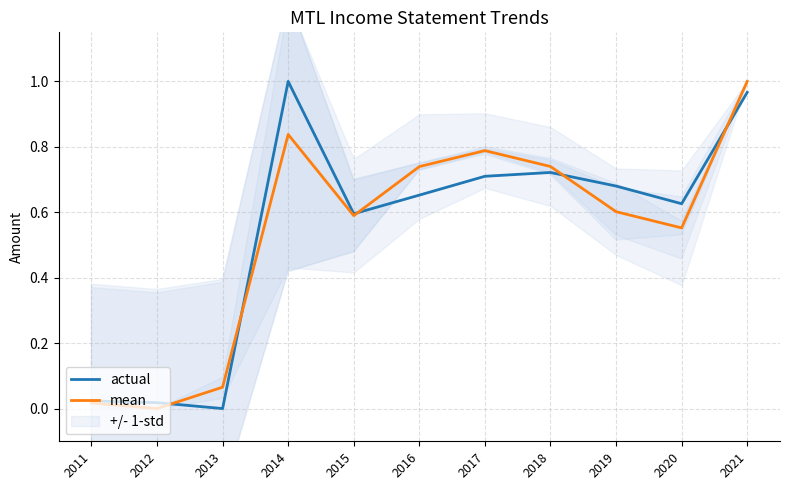

Does the chart display data point markers on the line(s)?

No